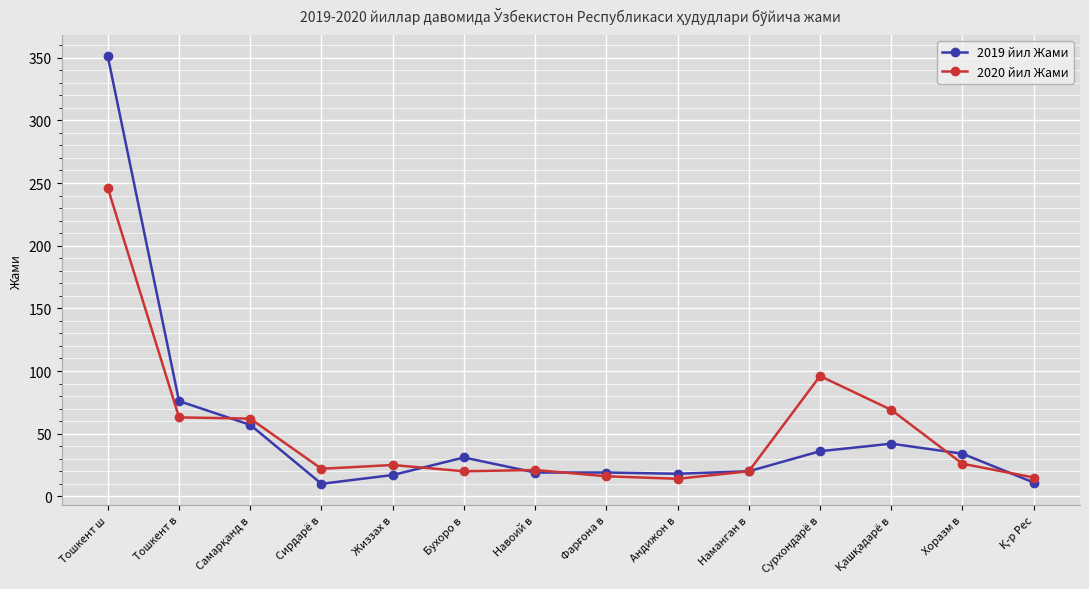

What position from the left is Навоий в?

7